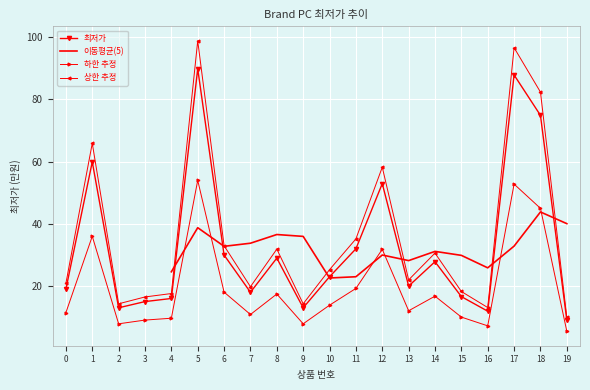

What is the maximum value shown in the chart?

89.9